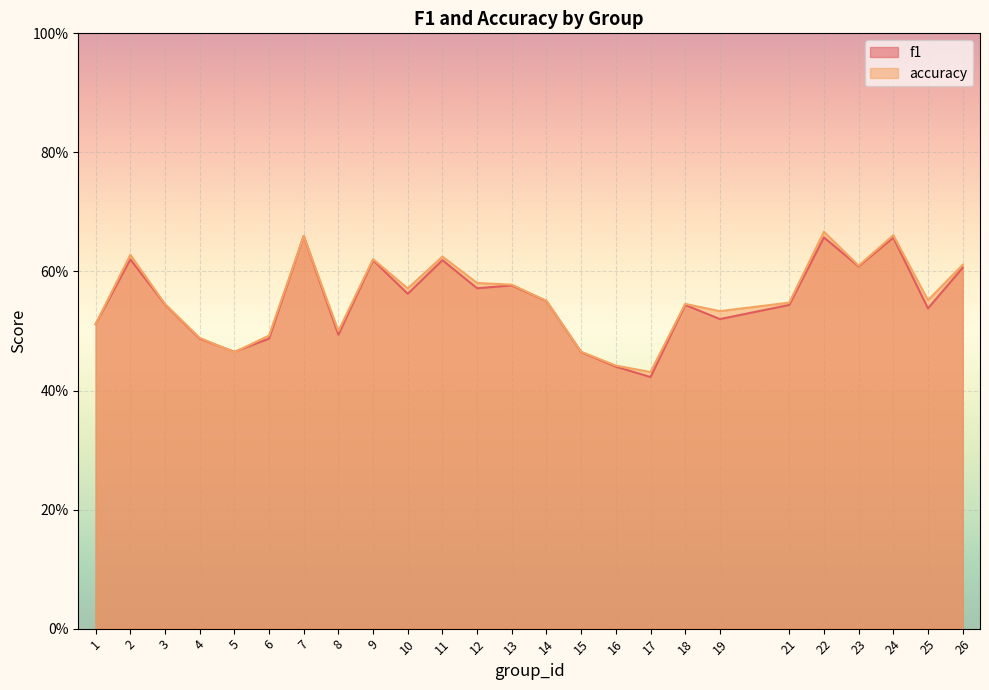

List the labels in order of f1 value, largest first.

7, 22, 24, 2, 11, 9, 23, 26, 13, 12, 10, 14, 3, 18, 21, 25, 19, 1, 8, 4, 6, 5, 15, 16, 17